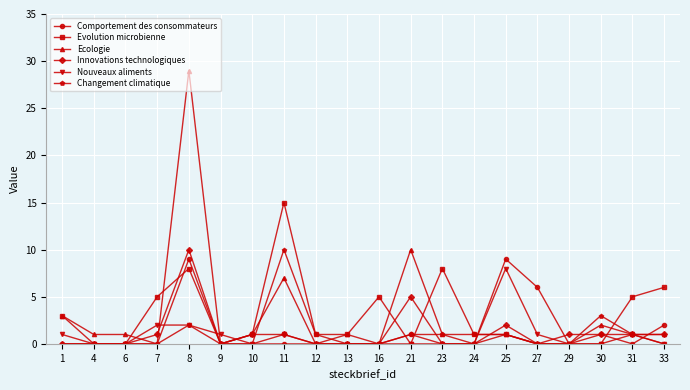

What is the total value across all series at 16?

5